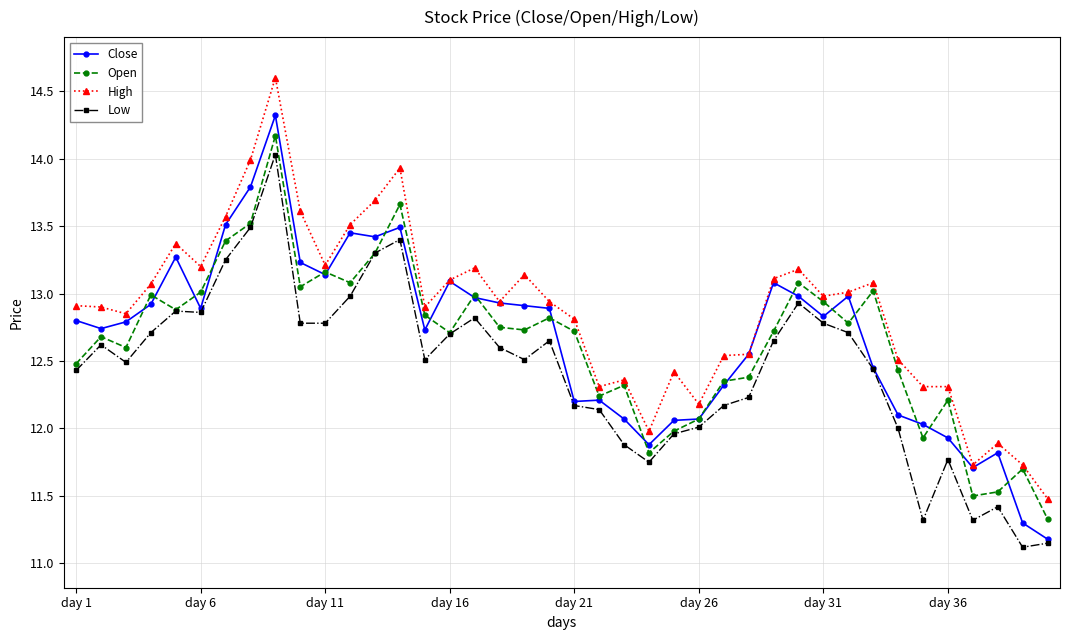

Which series has the largest total across all categories?

High